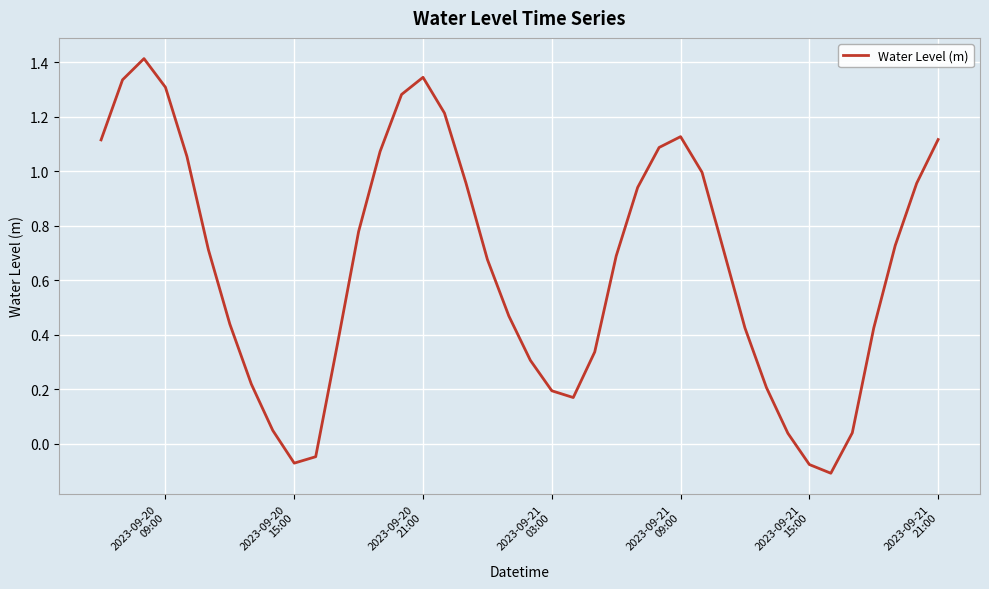

What is the greatest value displayed?

1.4